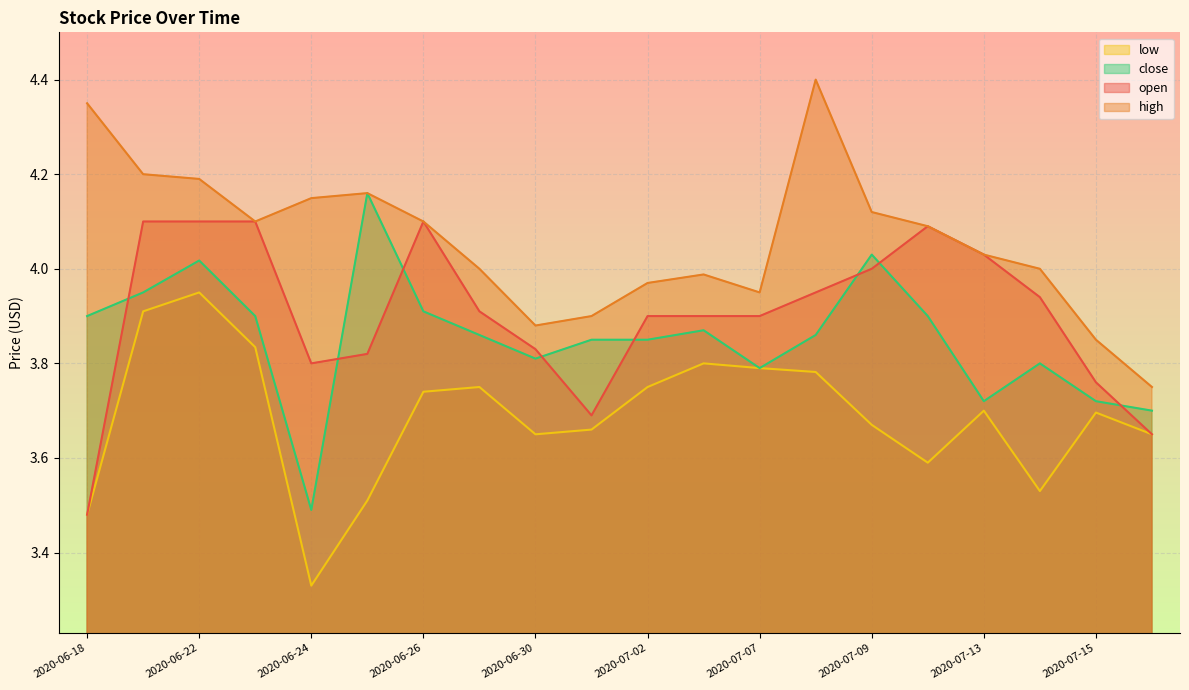

Is it true that low equals 3.7 at 2020-07-15?

True